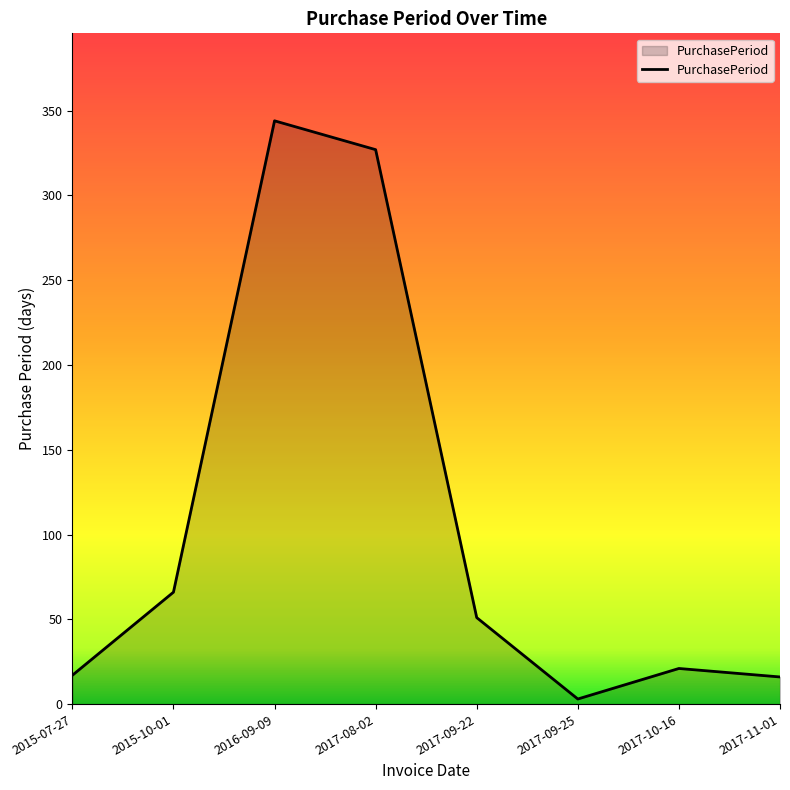

Does the chart display data point markers on the line(s)?

No